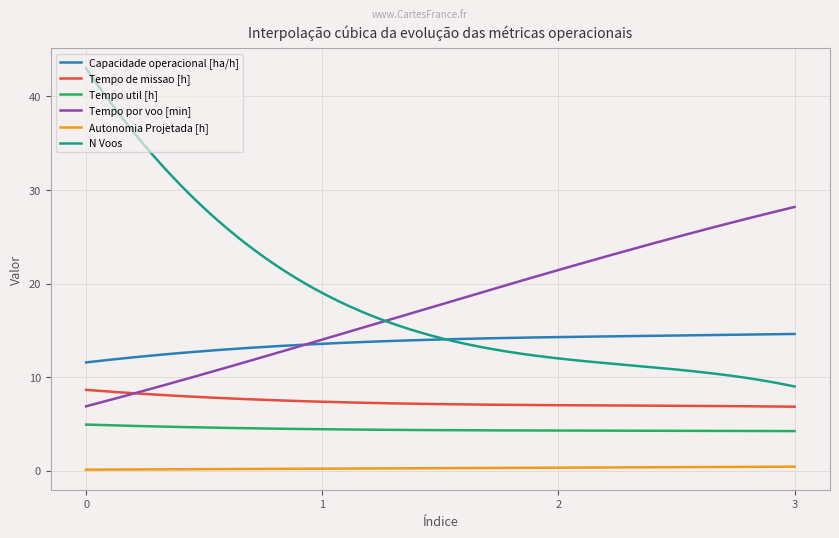

What is the maximum value shown in the chart?

43.0